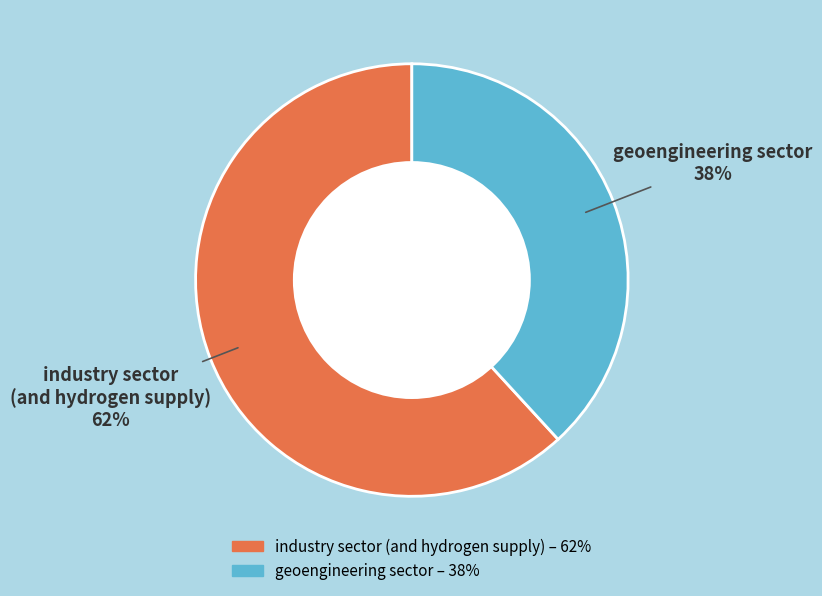

To the nearest percent, what percentage of the pie is geoengineering sector?

38%